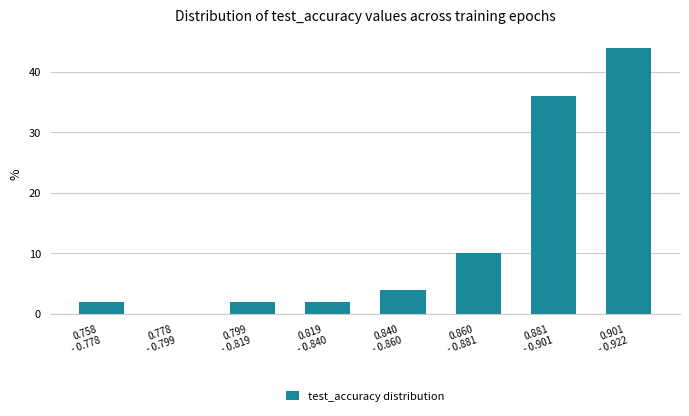

What is the sum of all values?

100